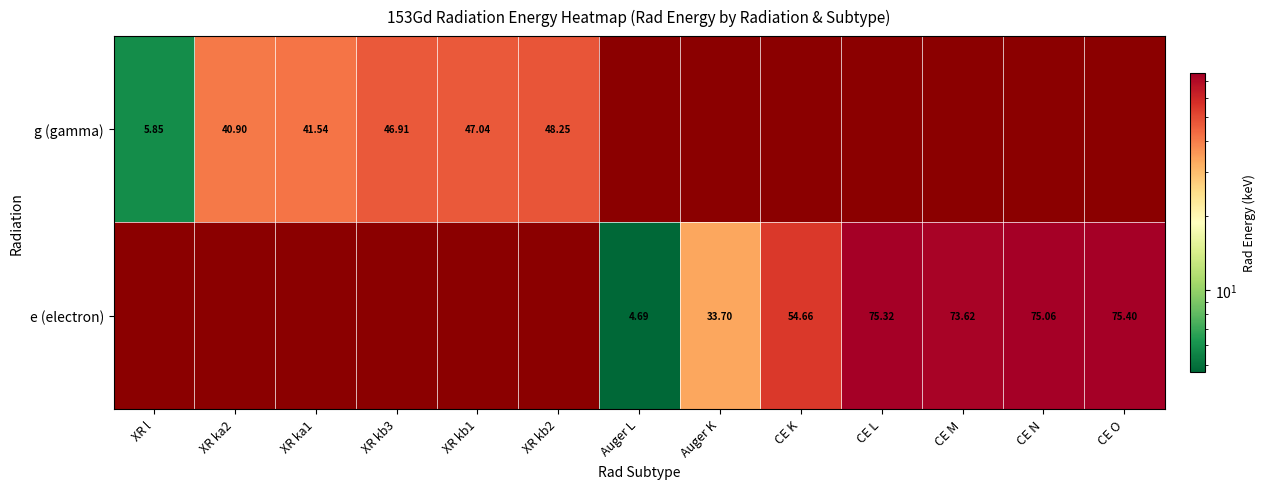

Which category has the highest value in the g (gamma) series?

XR kb2